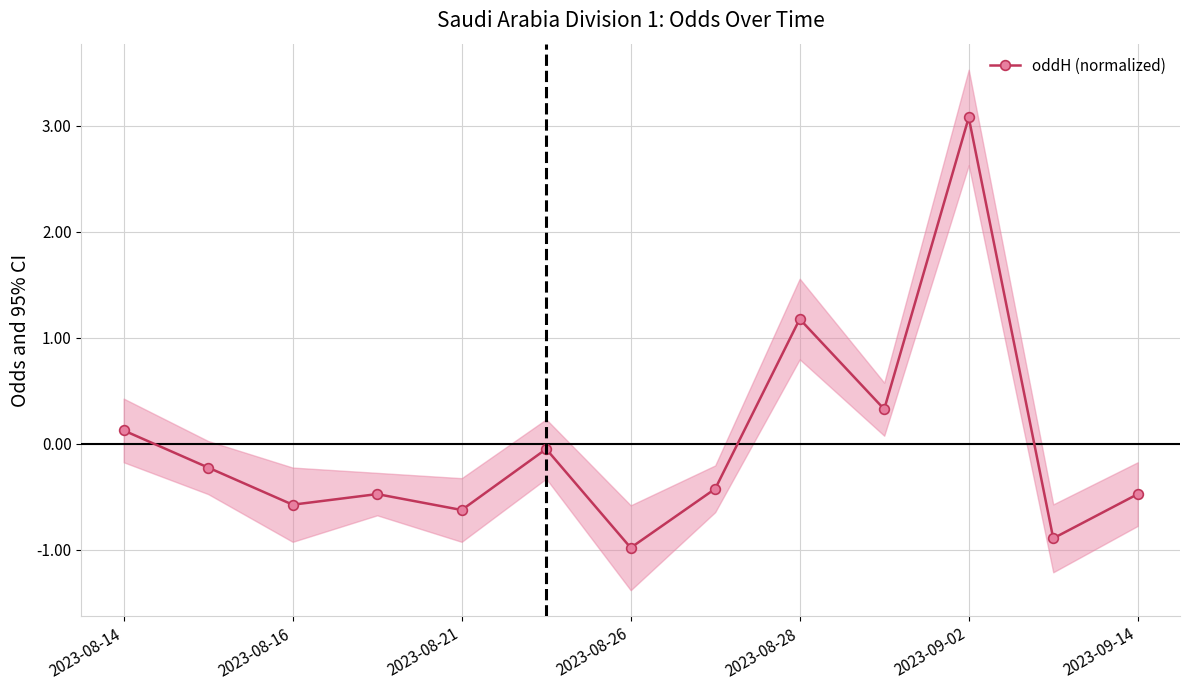

How many points are lower than both their immediate neighbors (excluding endpoints)?

5